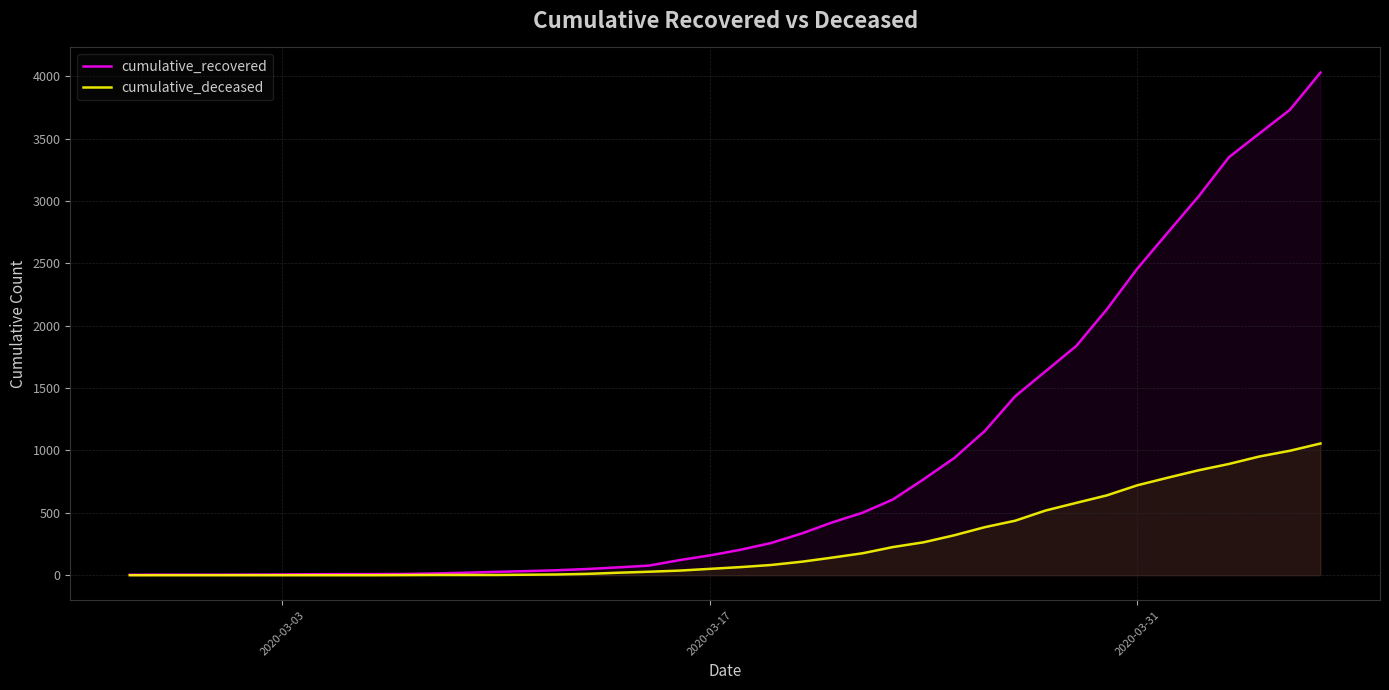

What is the highest value of the cumulative_deceased series?

1056